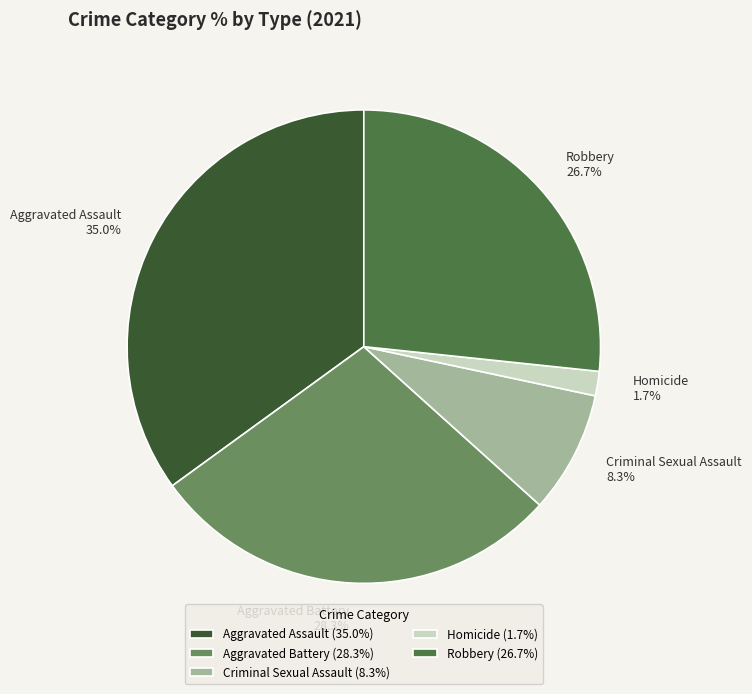

The Homicide slice represents 2% of the pie. True or false?

True